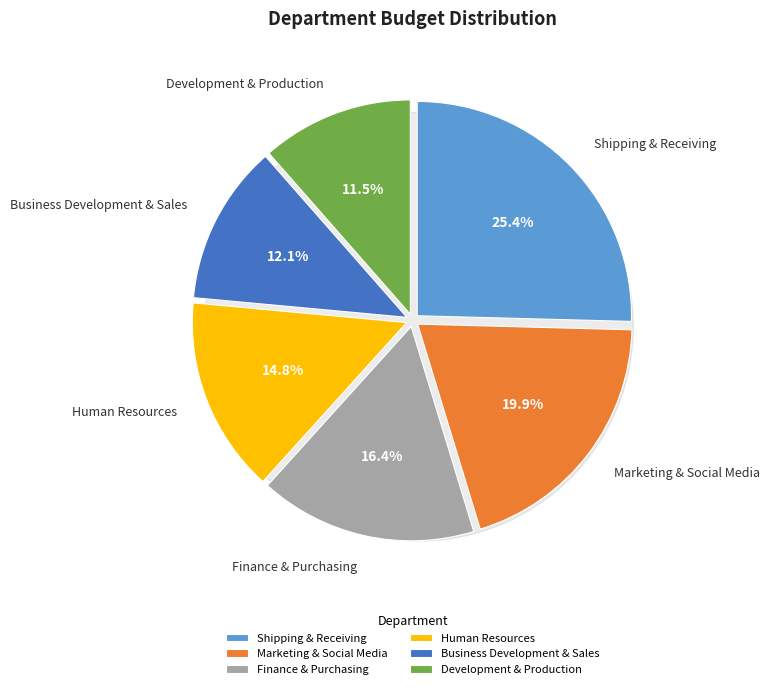

The Human Resources slice represents 27% of the pie. True or false?

False